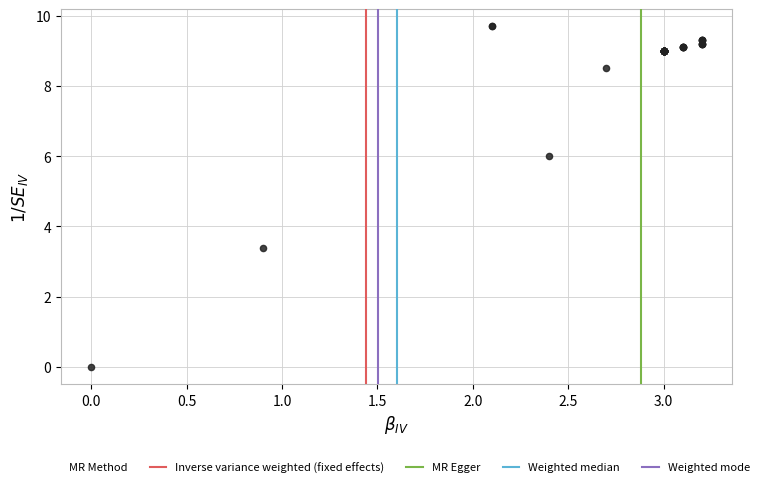

What Y value in the scatter plot is closest to 4?

3.4